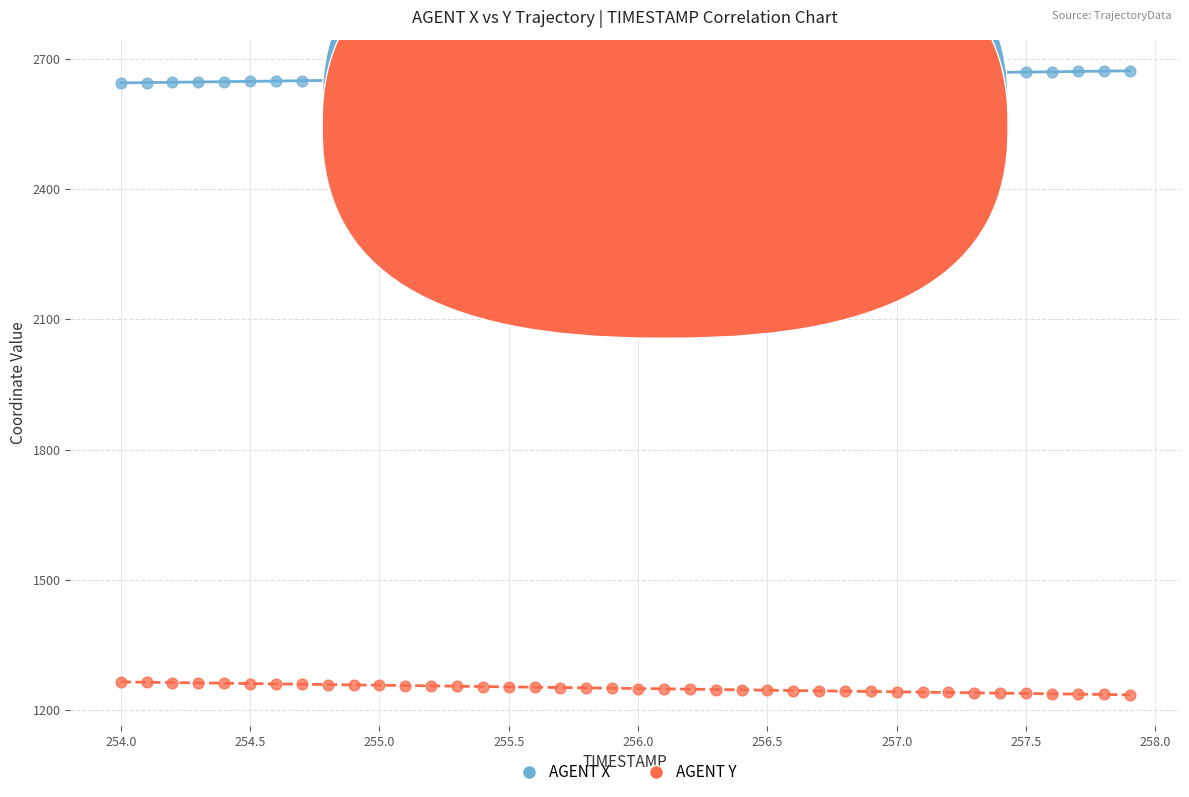

What are all the series names shown in the legend?

AGENT X, AGENT Y